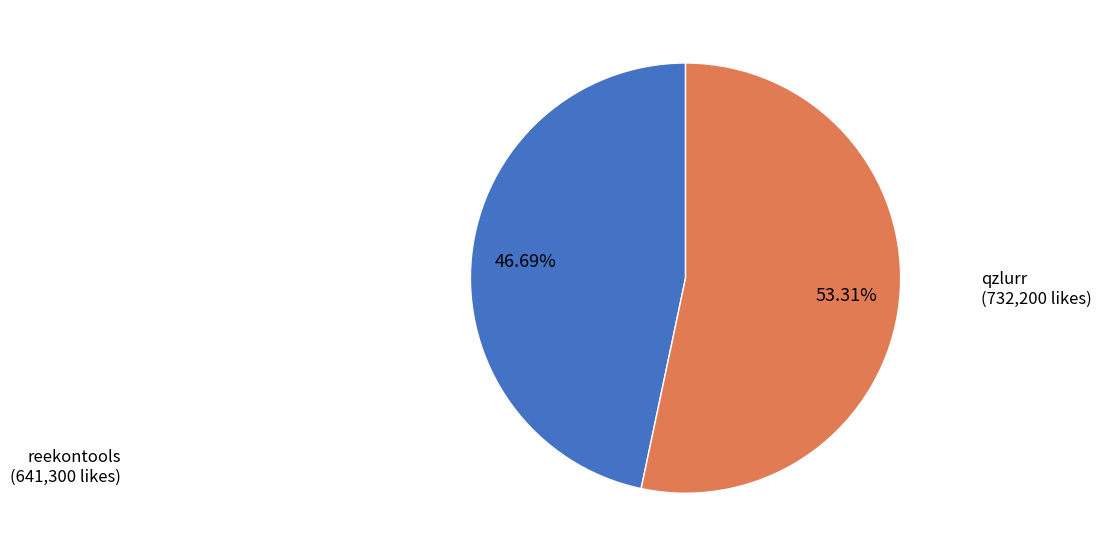

Does any single category account for the majority?

Yes